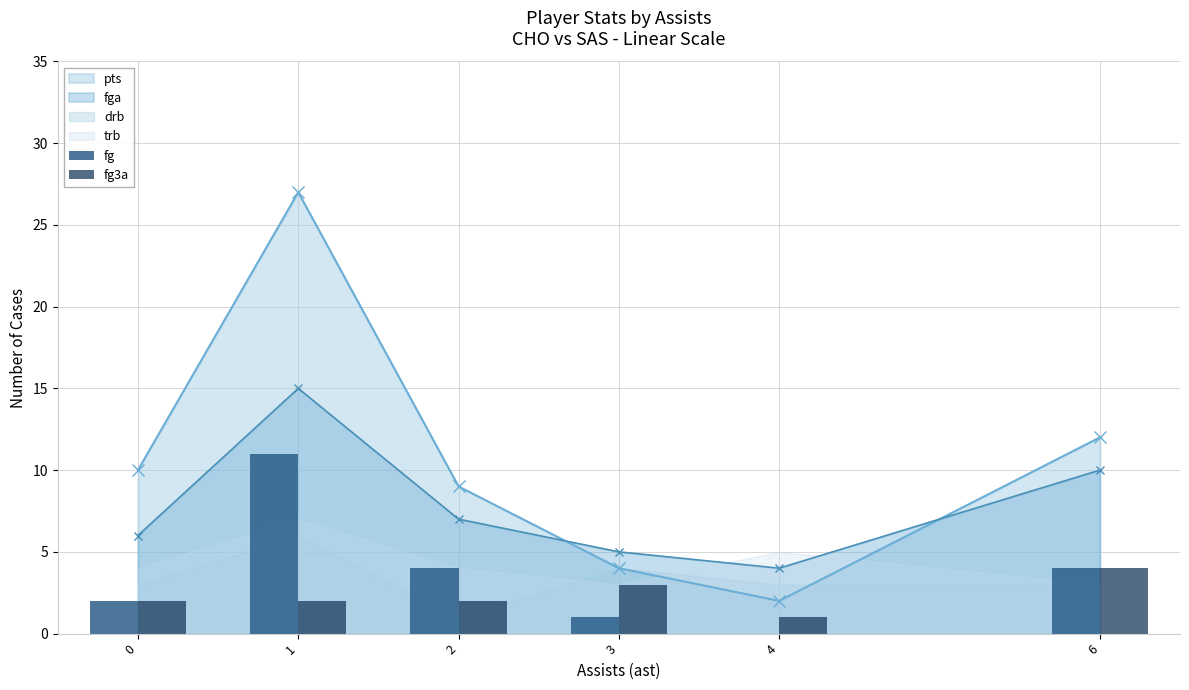

True or false: fga has a value of 27 at 1.

False